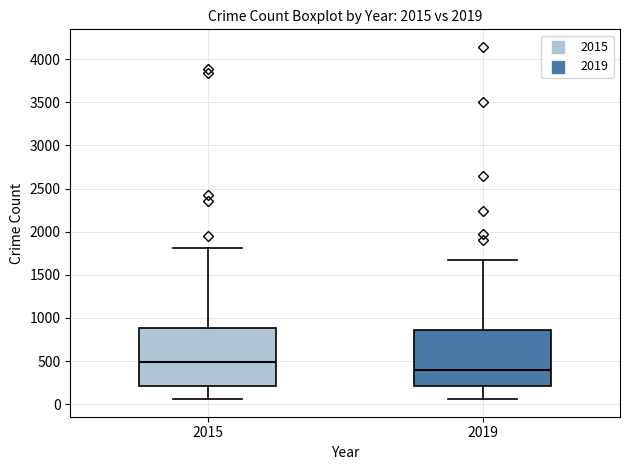

Where does the median line of the box at x = 2019 sit on the y-axis? The values are not printed on the chart, so give them approximately, as read against the axis.

400